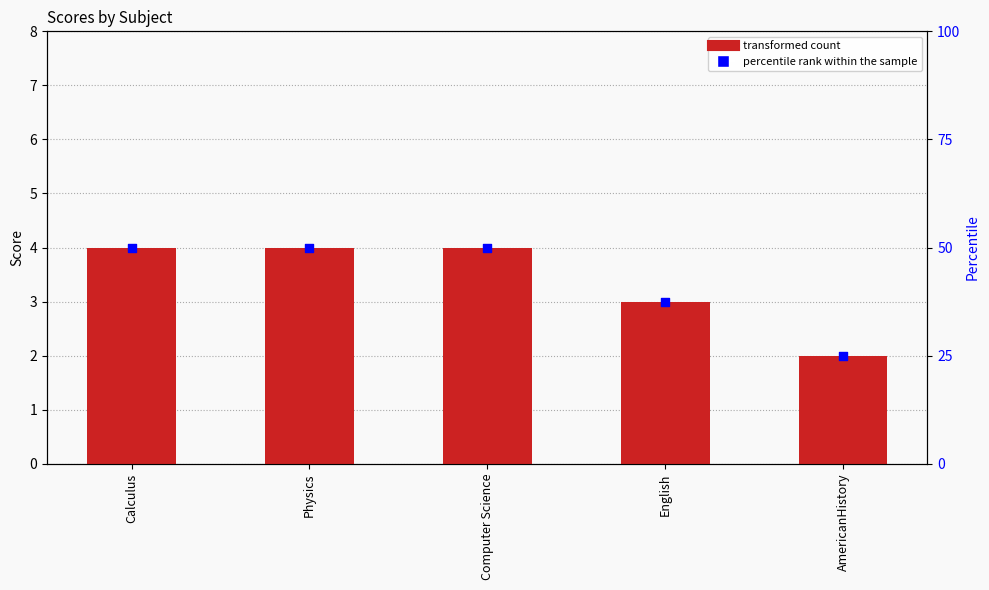

At which category is the sum across all series the highest?

Calculus